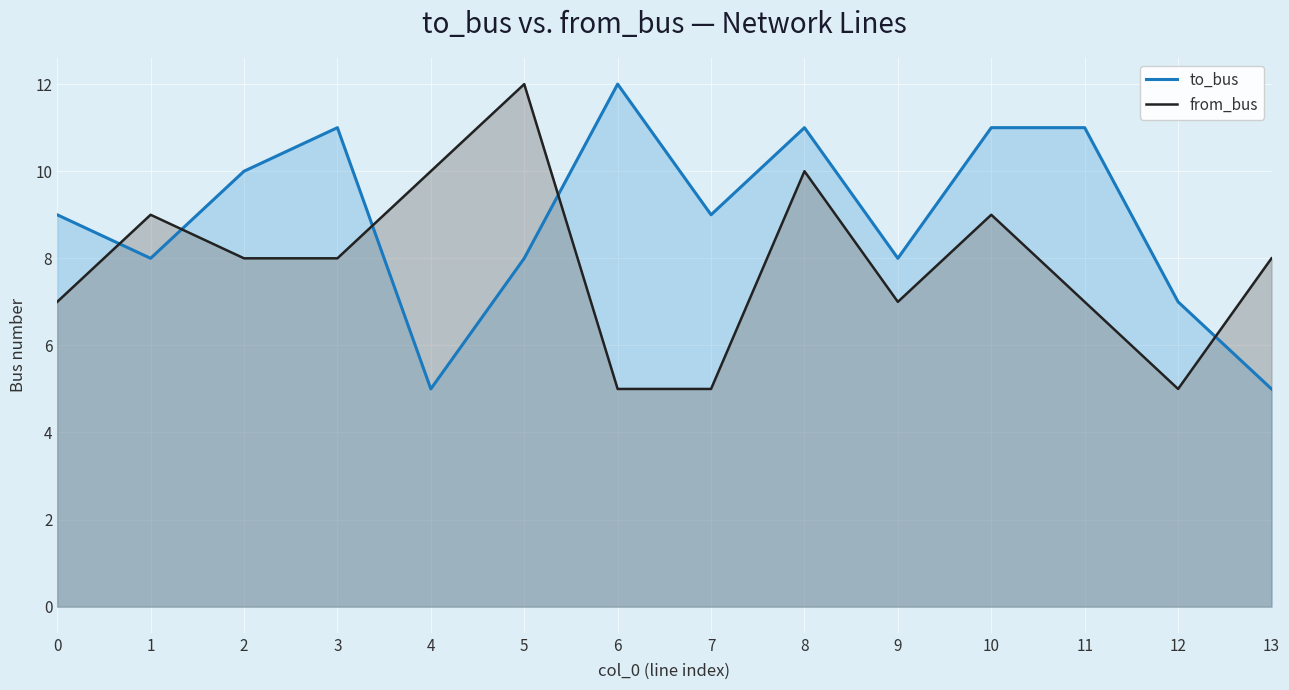

Between 0 and 8, which series saw the biggest shift?

from_bus